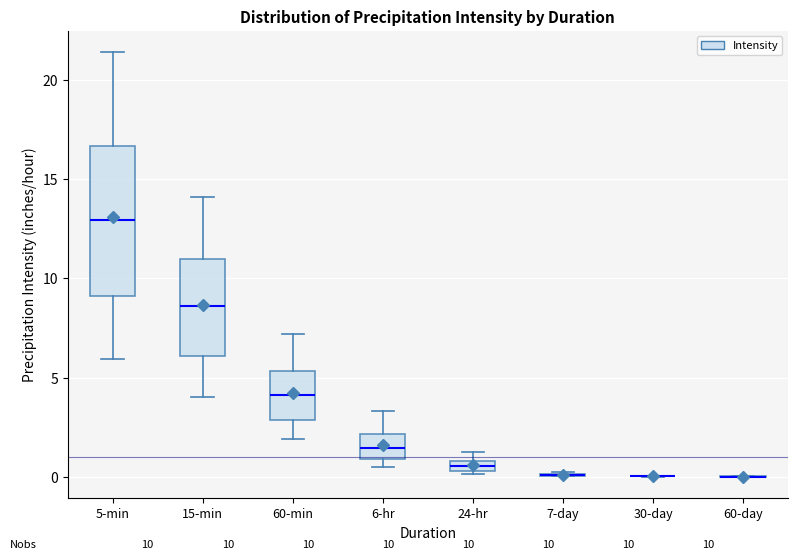

Which box is the tallest, from its lower edge to its upper edge?

5-min